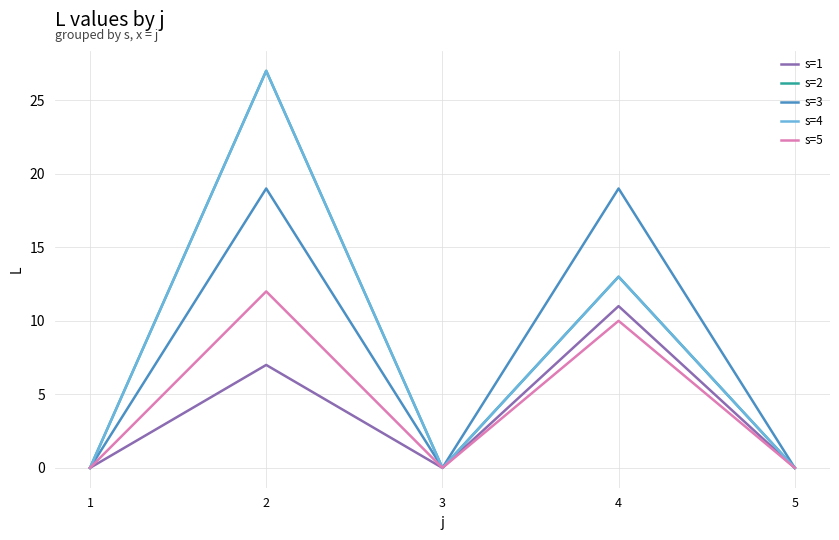

Is this an area chart (filled region under the line)?

No